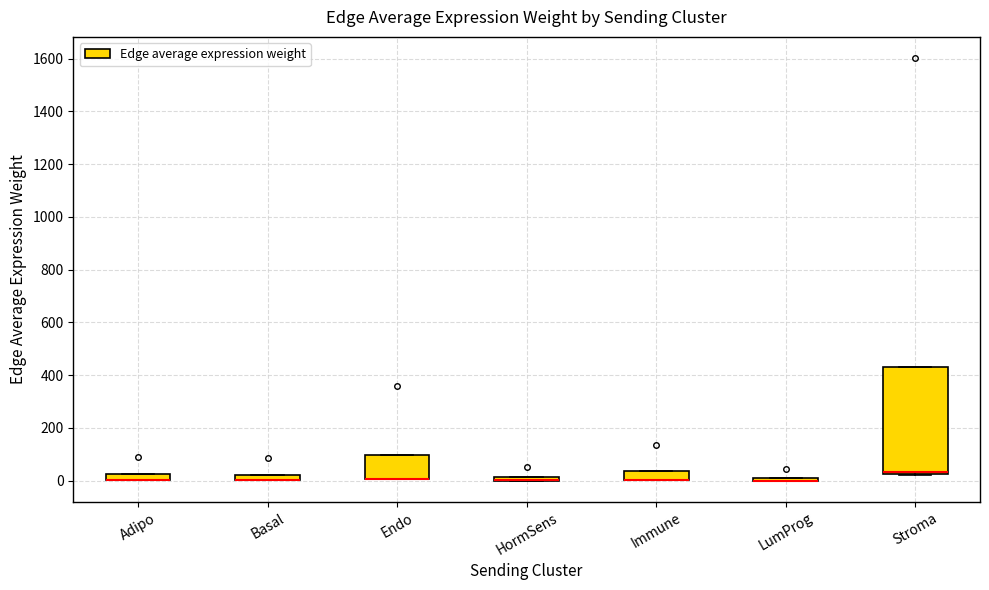

Comparing the boxes themselves (not the whiskers), which one is the tallest?

Stroma